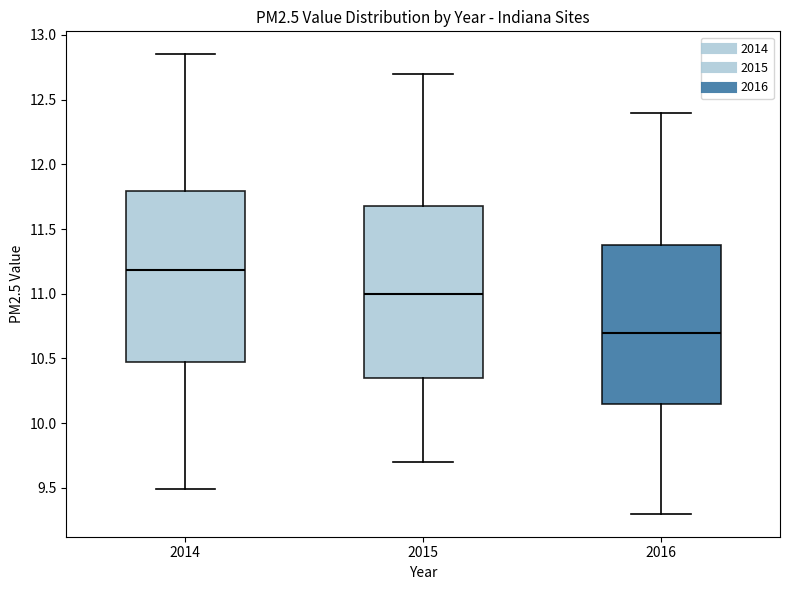

Reading left to right, read every box against the y-axis: the position of its median line, the range the box covers, and the ends of its whiskers. The values are not printed on the chart, so give them approximately, as read against the axis.

2014: median 11.20, box 10.50 to 11.80, whiskers 9.50 to 12.85
2015: median 11.00, box 10.35 to 11.70, whiskers 9.70 to 12.70
2016: median 10.70, box 10.15 to 11.40, whiskers 9.30 to 12.40